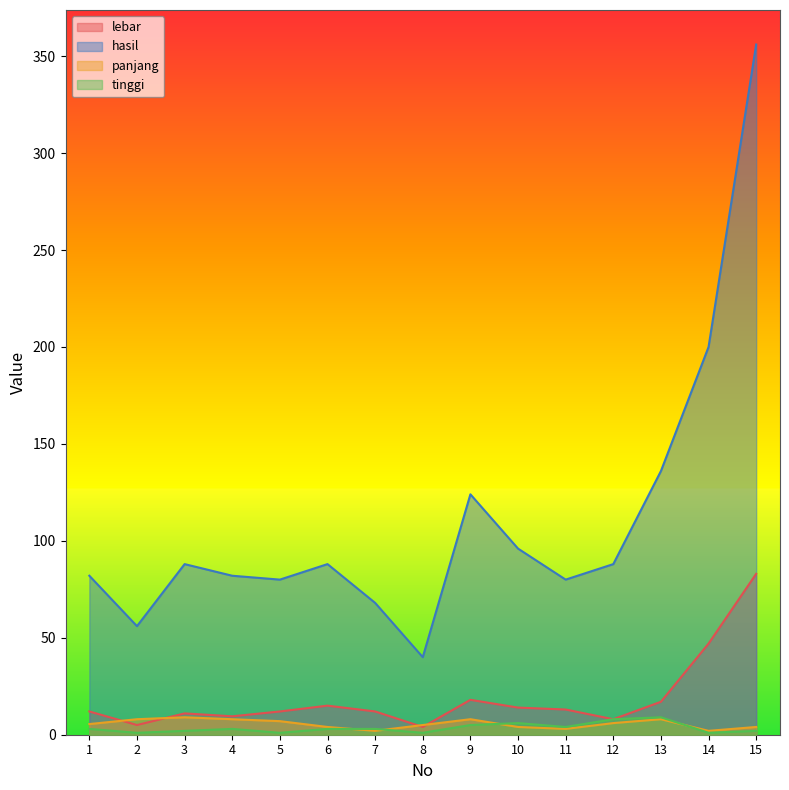

How many data points in hasil are above 88?

5